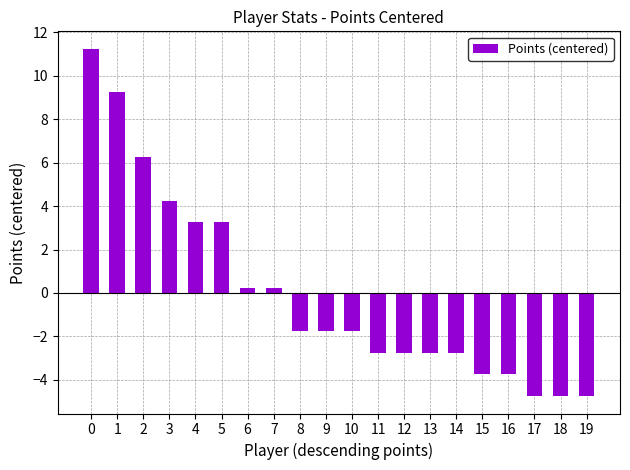

Is it true that the value at 14 is -3.6?

False